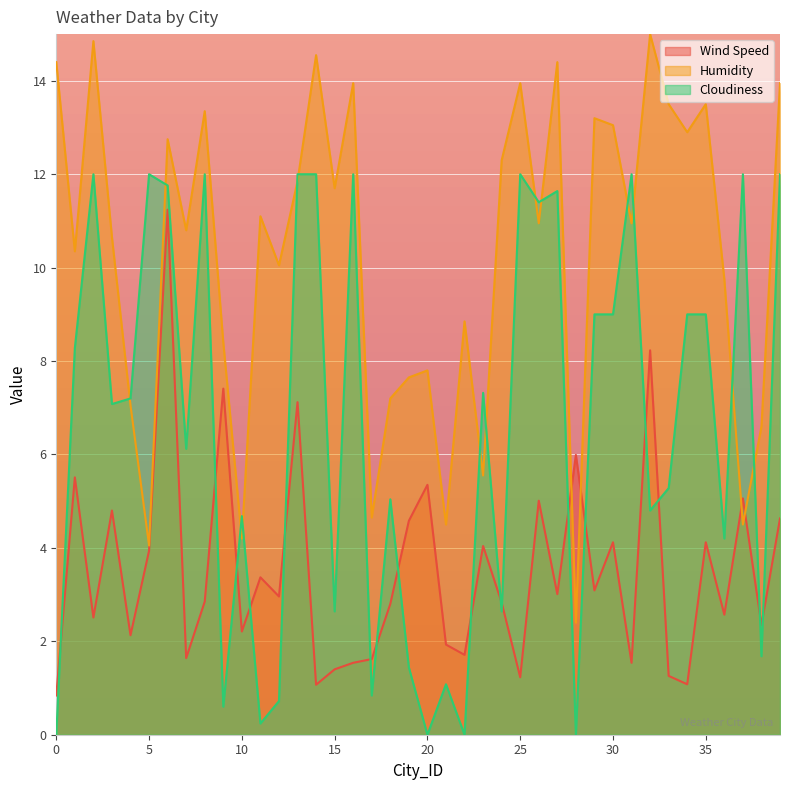

Which series ends up on top after the final intersection of Humidity and Wind Speed?

Humidity